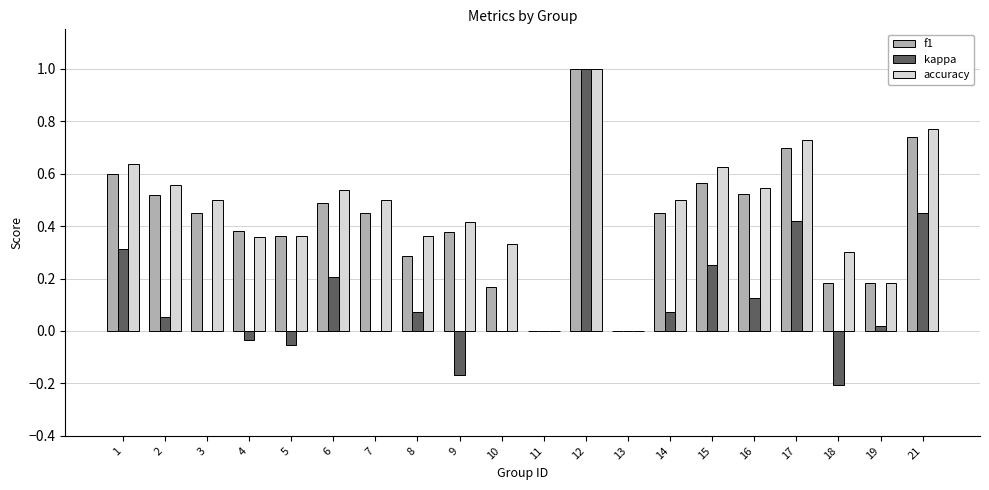

Is it true that accuracy equals 0.2 at 19?

True